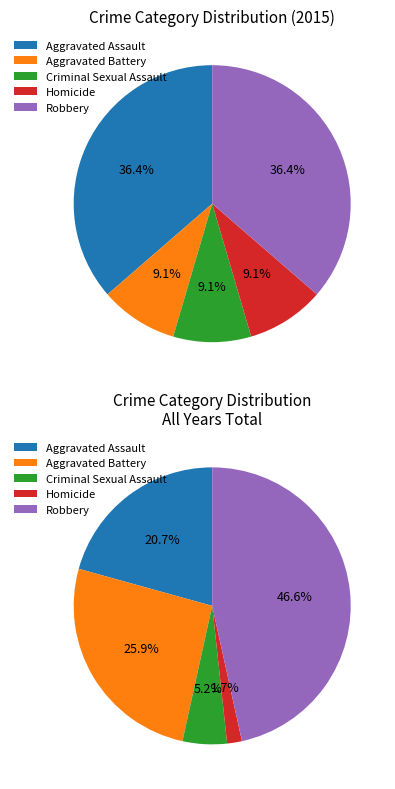

The Aggravated Battery slice represents 1% of the pie. True or false?

False